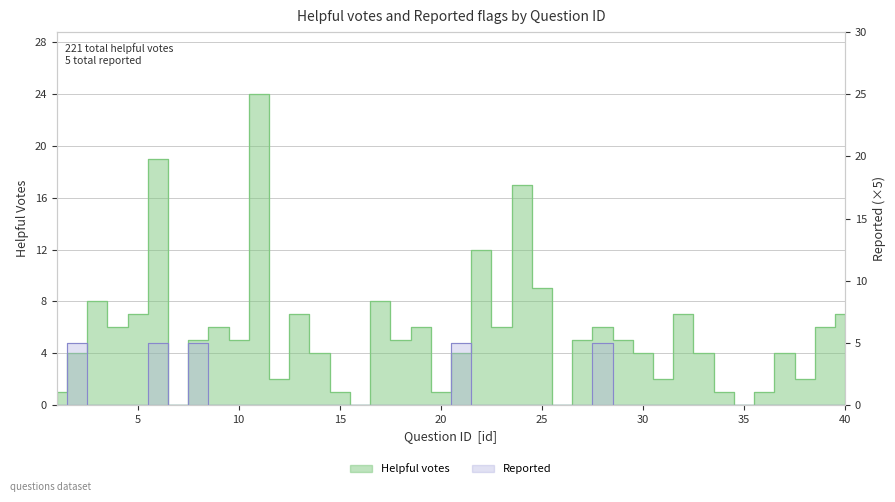

How many times do helpful and reported cross each other?

4